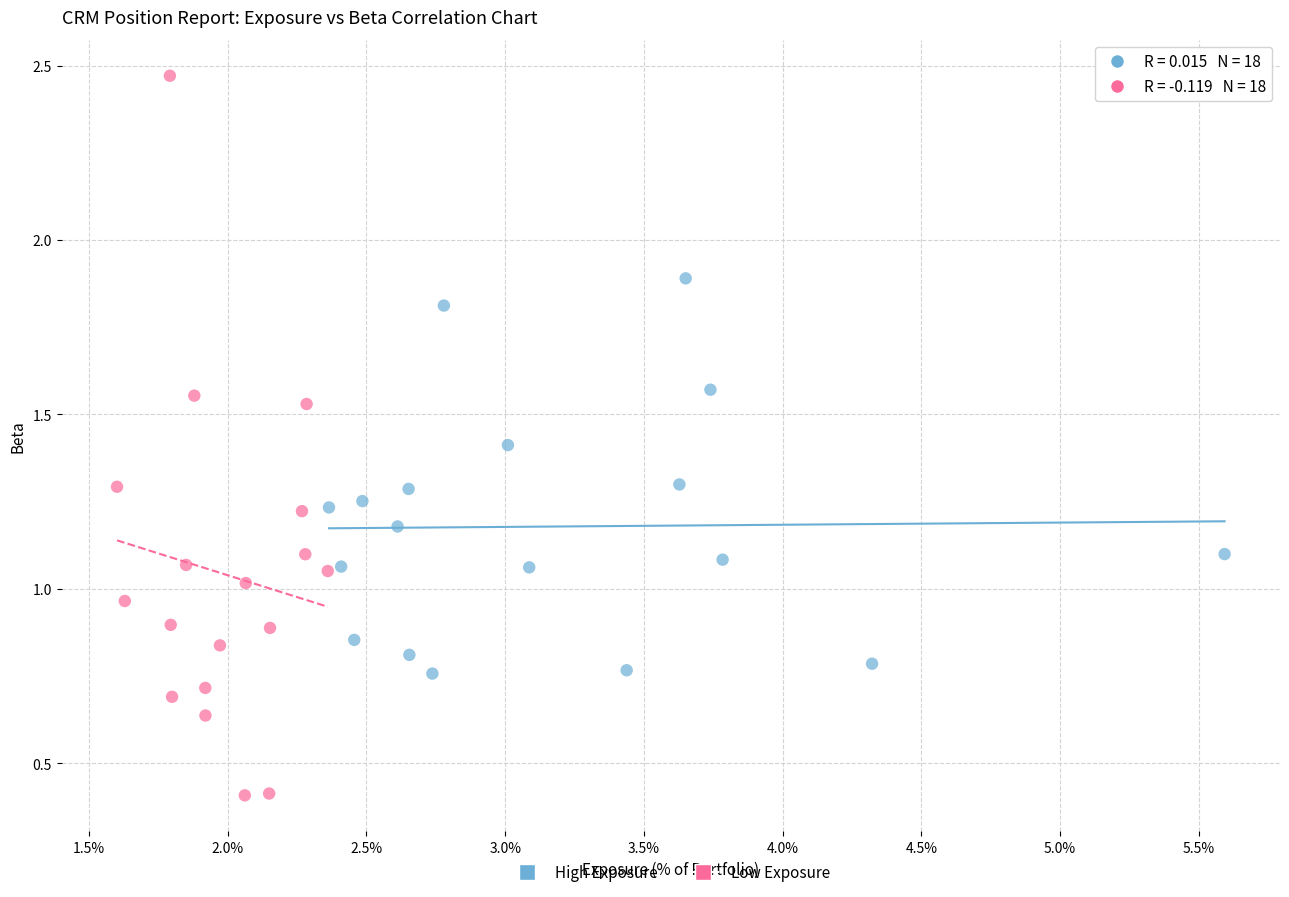

Which series reaches the minimum Y coordinate?

Low Exposure